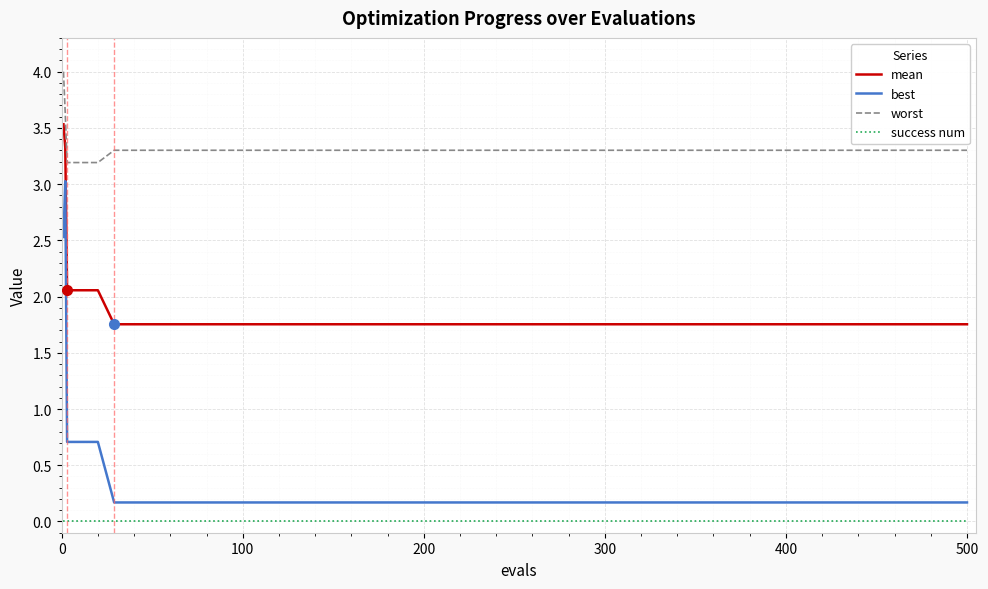

True or false: worst and success num cross at least once.

False